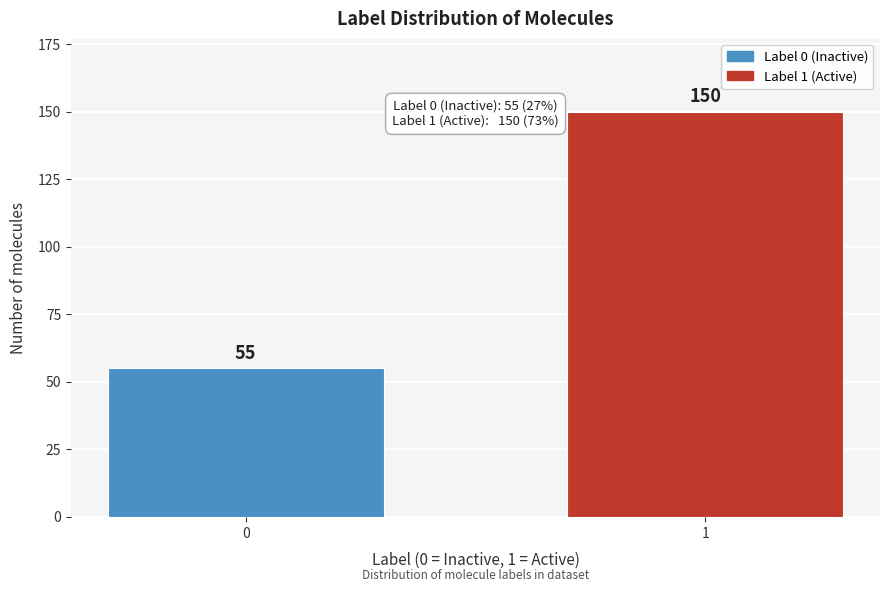

Reading left to right, transcribe all the data shown in this chart.

55	150